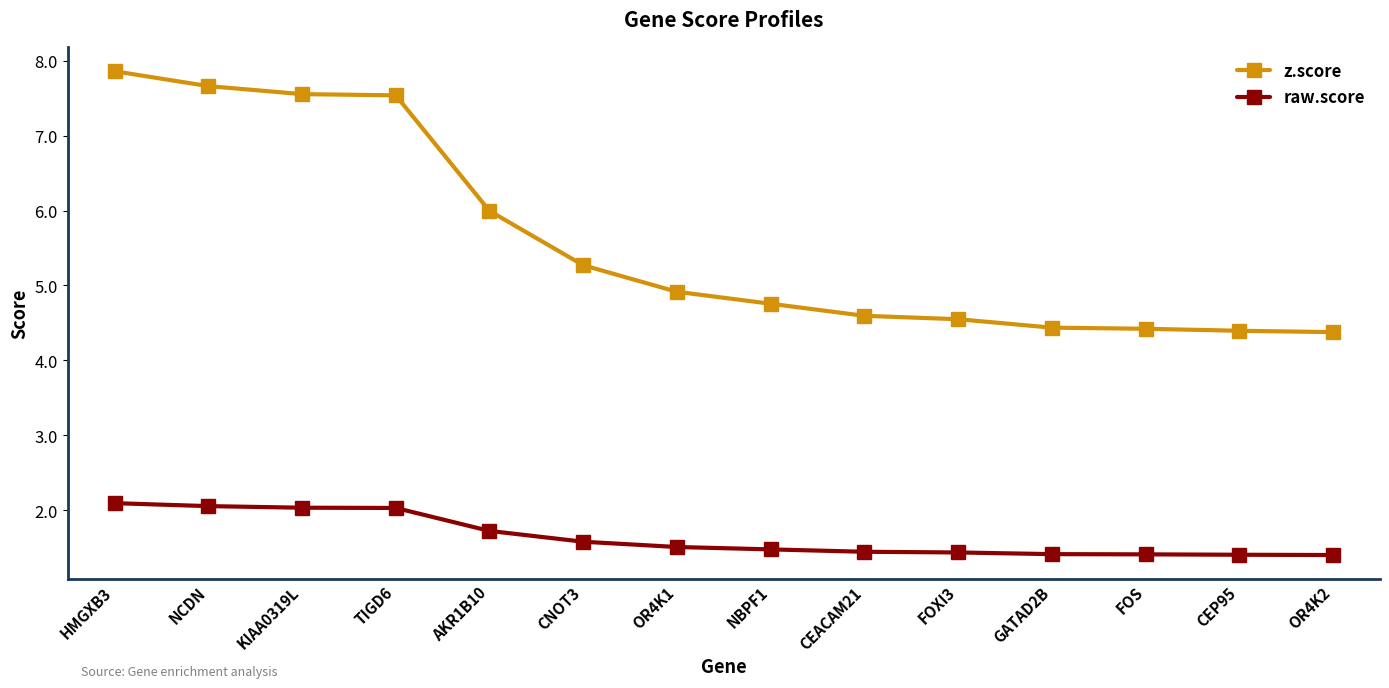

Rank the series by their maximum value, from lowest to highest.

raw.score, z.score